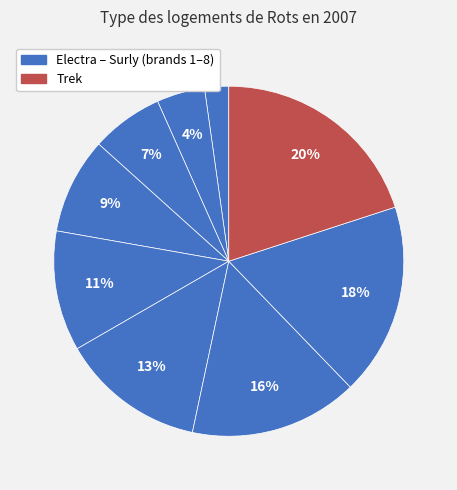

How many segments does this pie chart have?

9